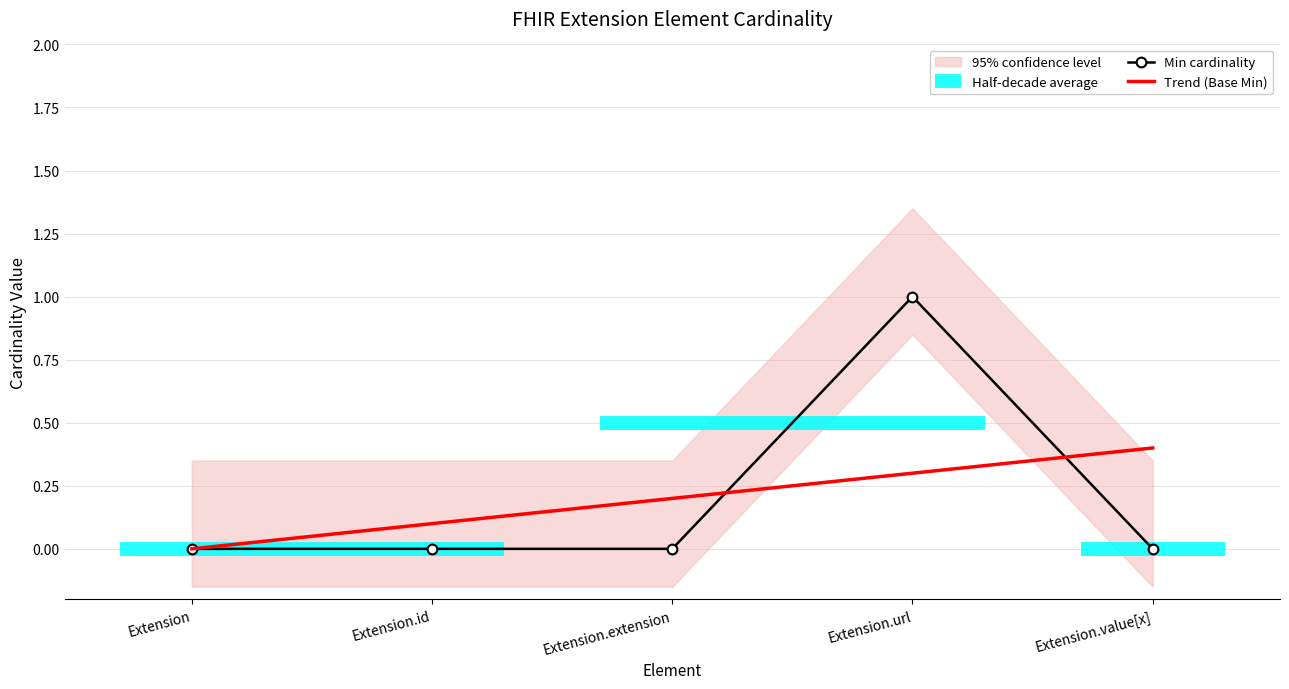

At which label is the value closest to 0?

Extension